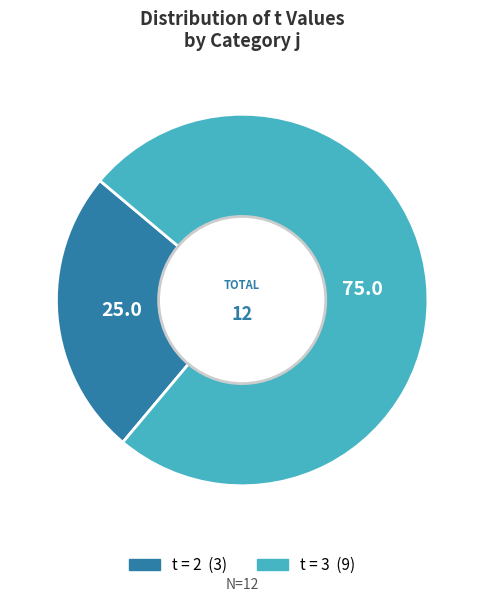

Does any single category account for the majority?

Yes